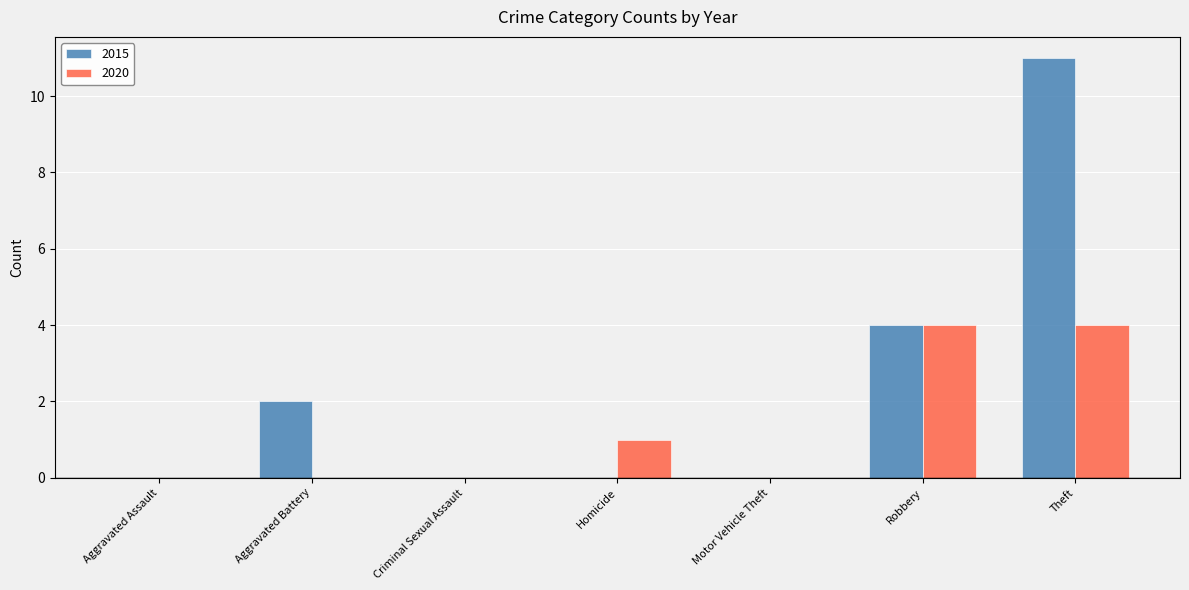

True or false: 2015 has a value of 0 at Homicide.

True